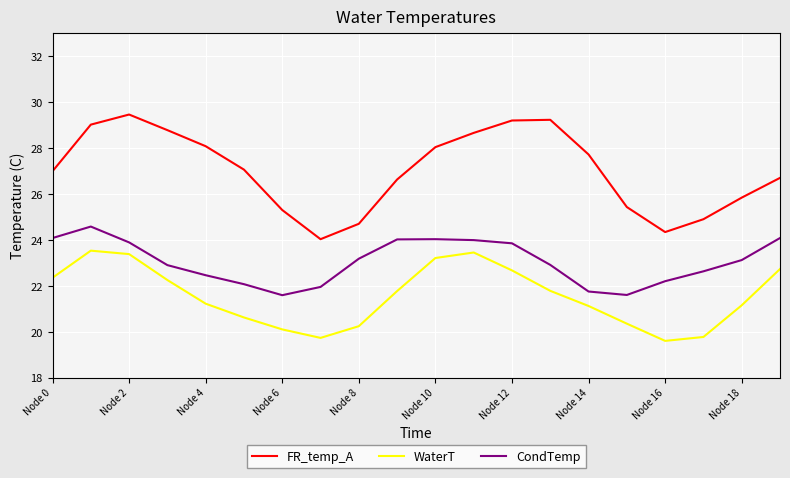

Rank the series by their average value, from lowest to highest.

WaterT, CondTemp, FR_temp_A